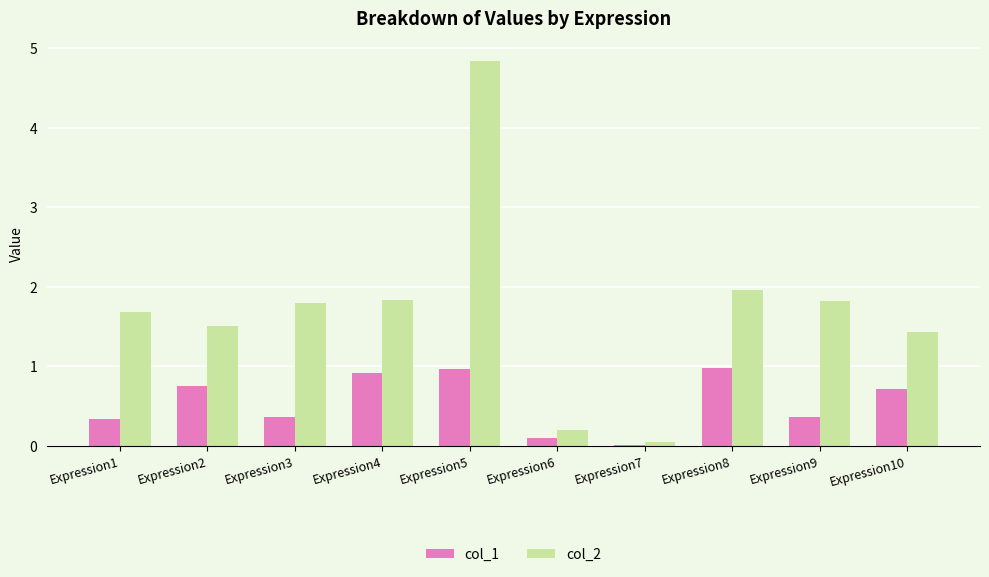

What is the sum of the col_2 values at Expression4 and Expression5?

6.7